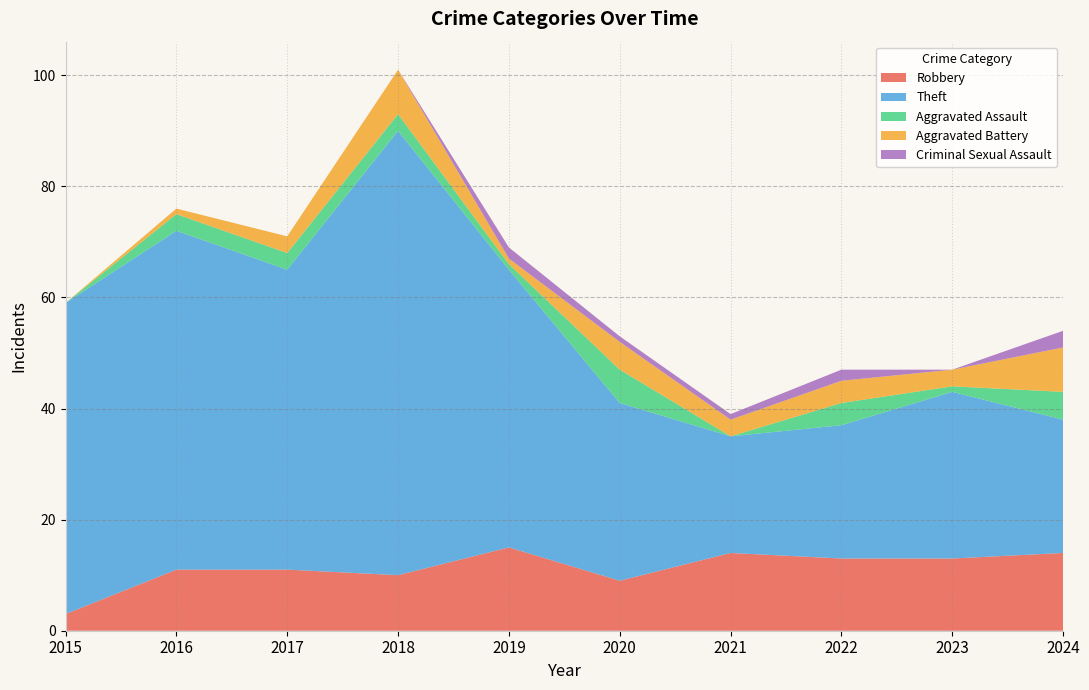

Reading left to right, transcribe all the data shown in this chart.

Robbery: 2015=3	2016=11	2017=11	2018=10	2019=15	2020=9	2021=14	2022=13	2023=13	2024=14
Theft: 2015=56	2016=61	2017=54	2018=80	2019=50	2020=32	2021=21	2022=24	2023=30	2024=24
Aggravated Assault: 2015=0	2016=3	2017=3	2018=3	2019=1	2020=6	2021=0	2022=4	2023=1	2024=5
Aggravated Battery: 2015=0	2016=1	2017=3	2018=8	2019=1	2020=5	2021=3	2022=4	2023=3	2024=8
Criminal Sexual Assault: 2015=0	2016=0	2017=0	2018=0	2019=2	2020=1	2021=1	2022=2	2023=0	2024=3